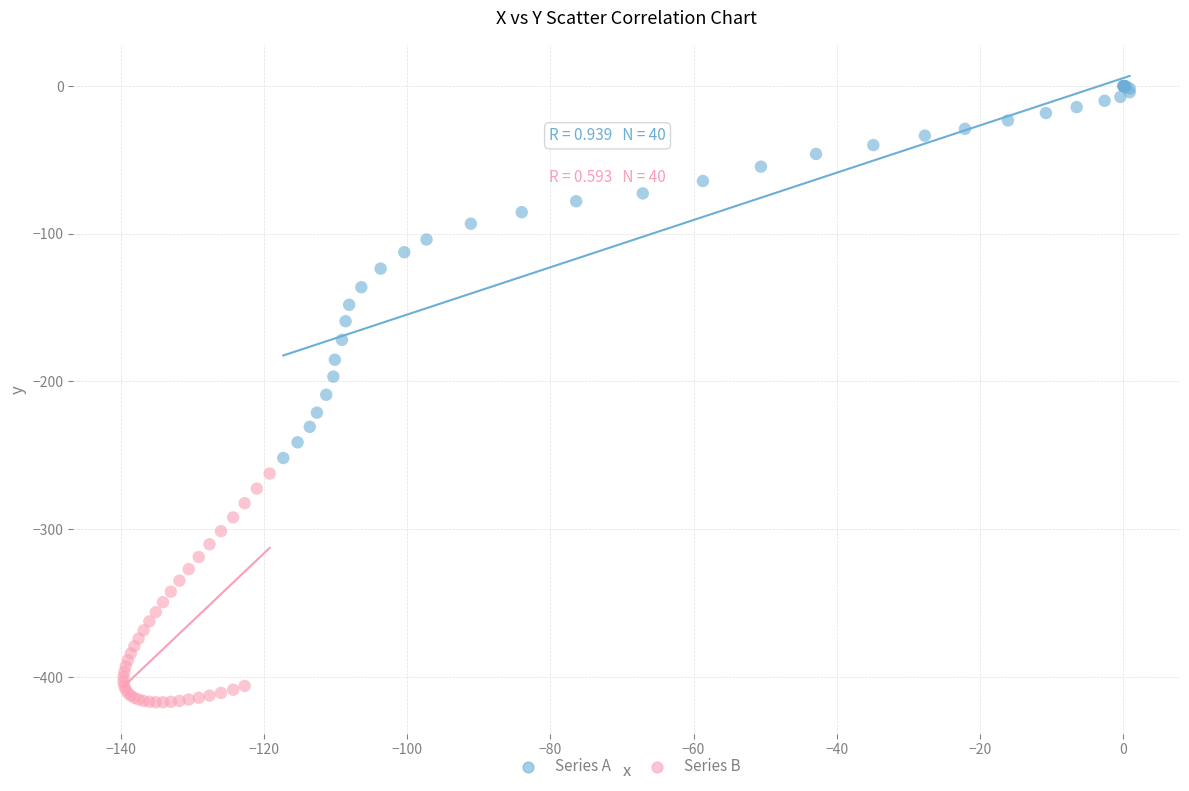

Which series contains the lowest Y value?

Series B